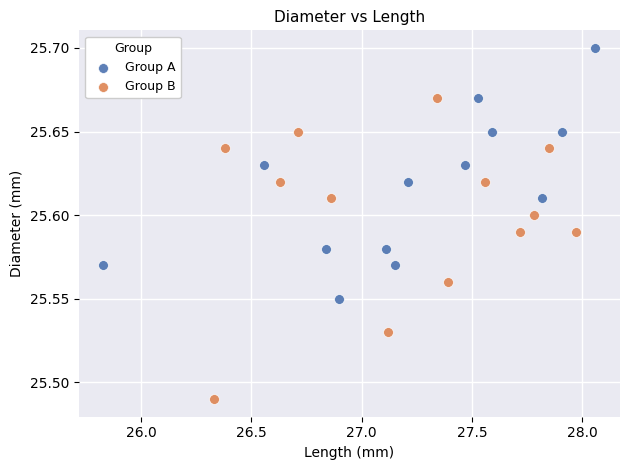

Which series reaches the maximum Y coordinate?

Group A